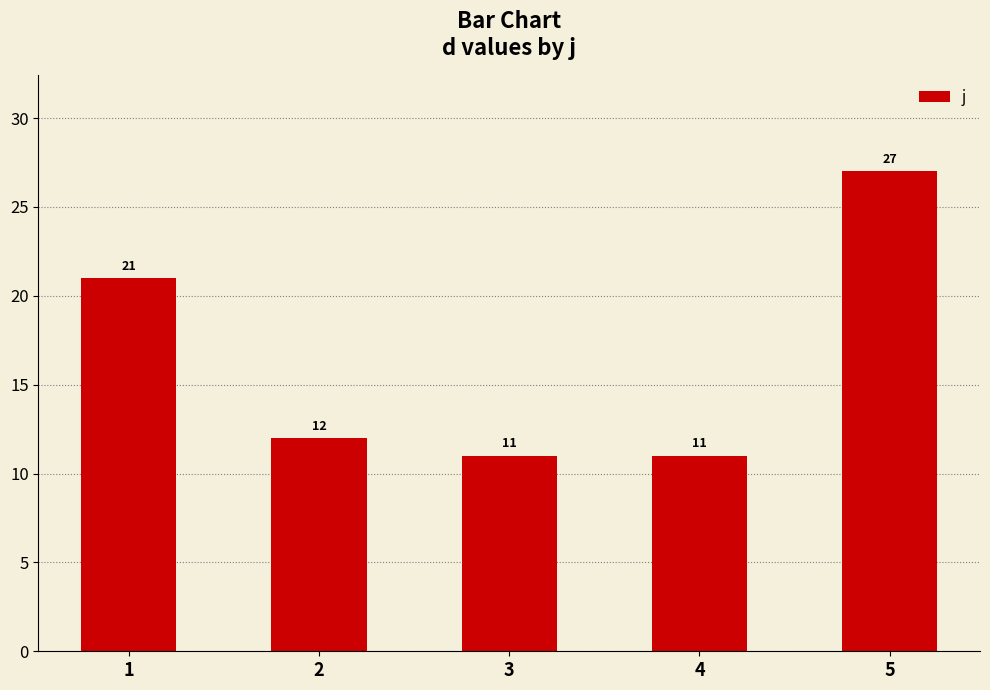

Does the chart contain stacked bars?

No